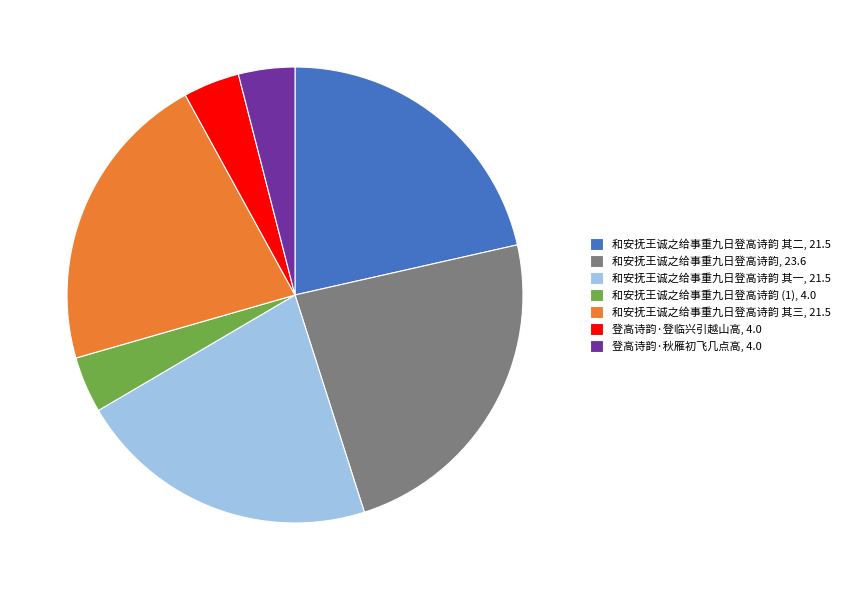

Which has a higher value, 和安抚王诚之给事重九日登高诗韵, 23.6 or 和安抚王诚之给事重九日登高诗韵 (1), 4.0?

和安抚王诚之给事重九日登高诗韵, 23.6